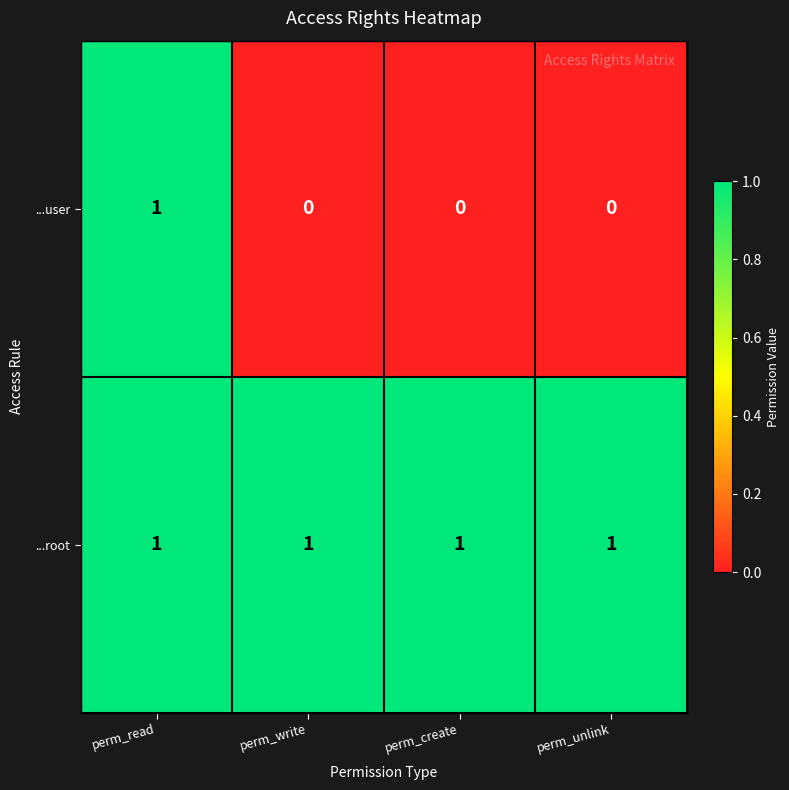

The value of ...user at perm_write is 1. True or false?

False